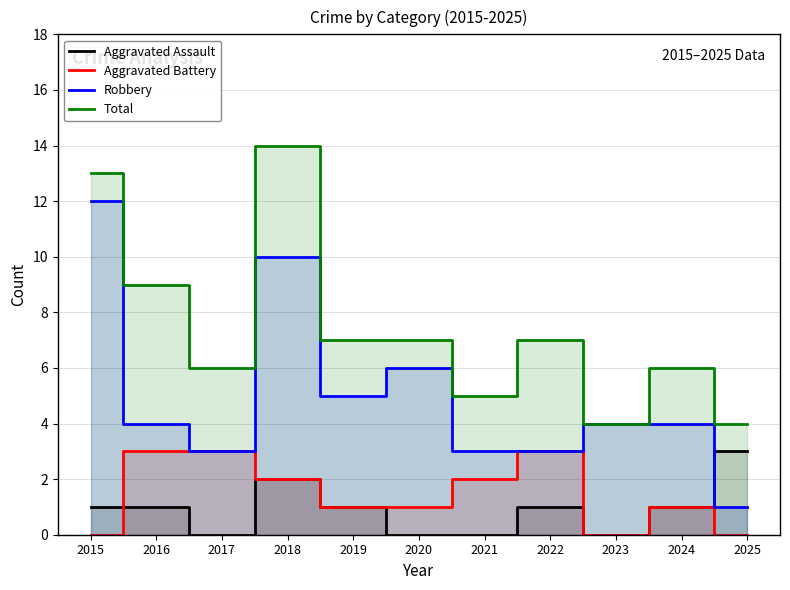

How many values in the Total series are below 7?

5